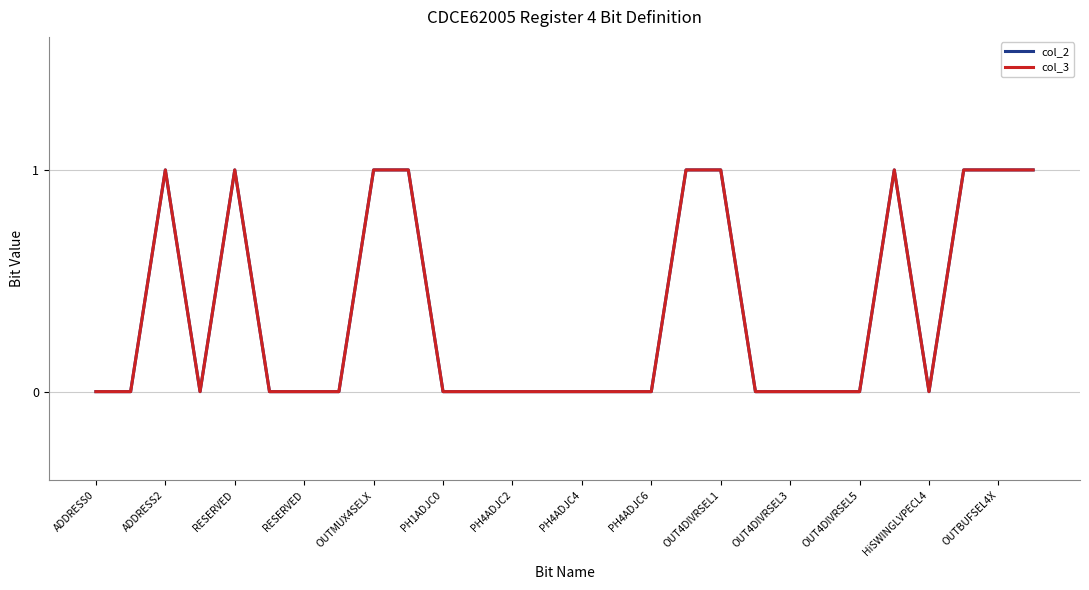

Which series has the widest spread of values?

col_2